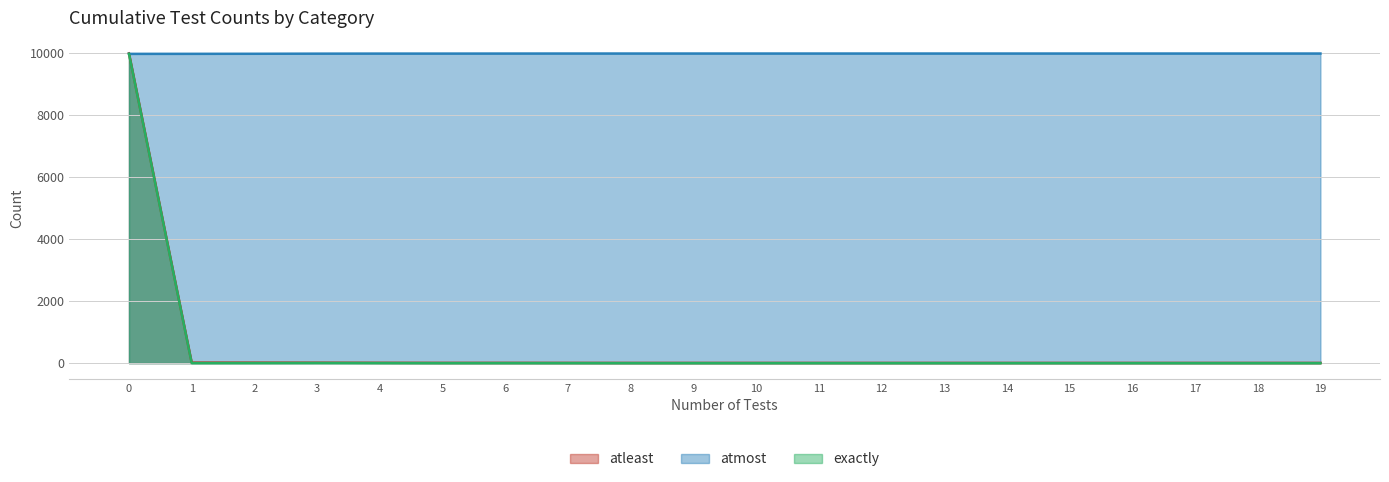

True or false: atmost has more than 2 points higher than both neighbors.

False